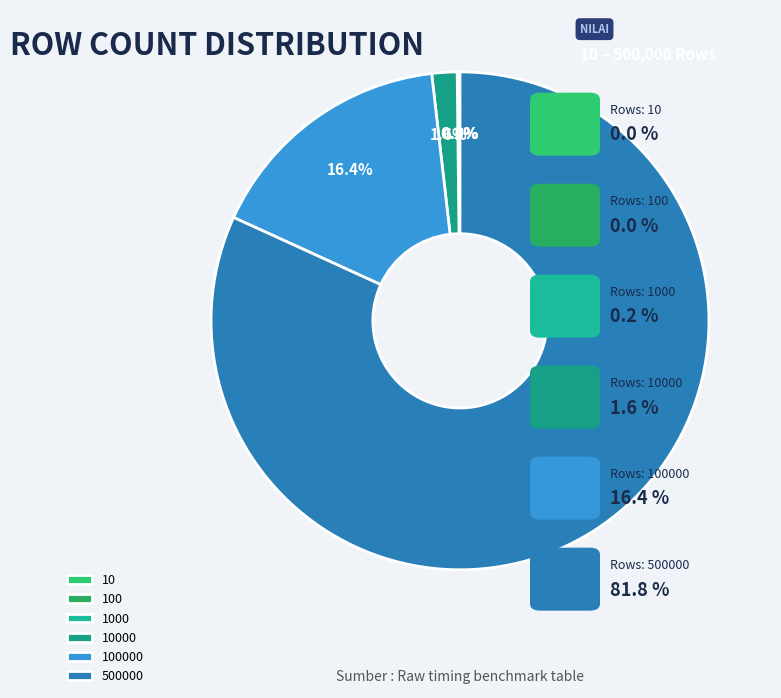

True or false: 10000 accounts for 9% of the total.

False